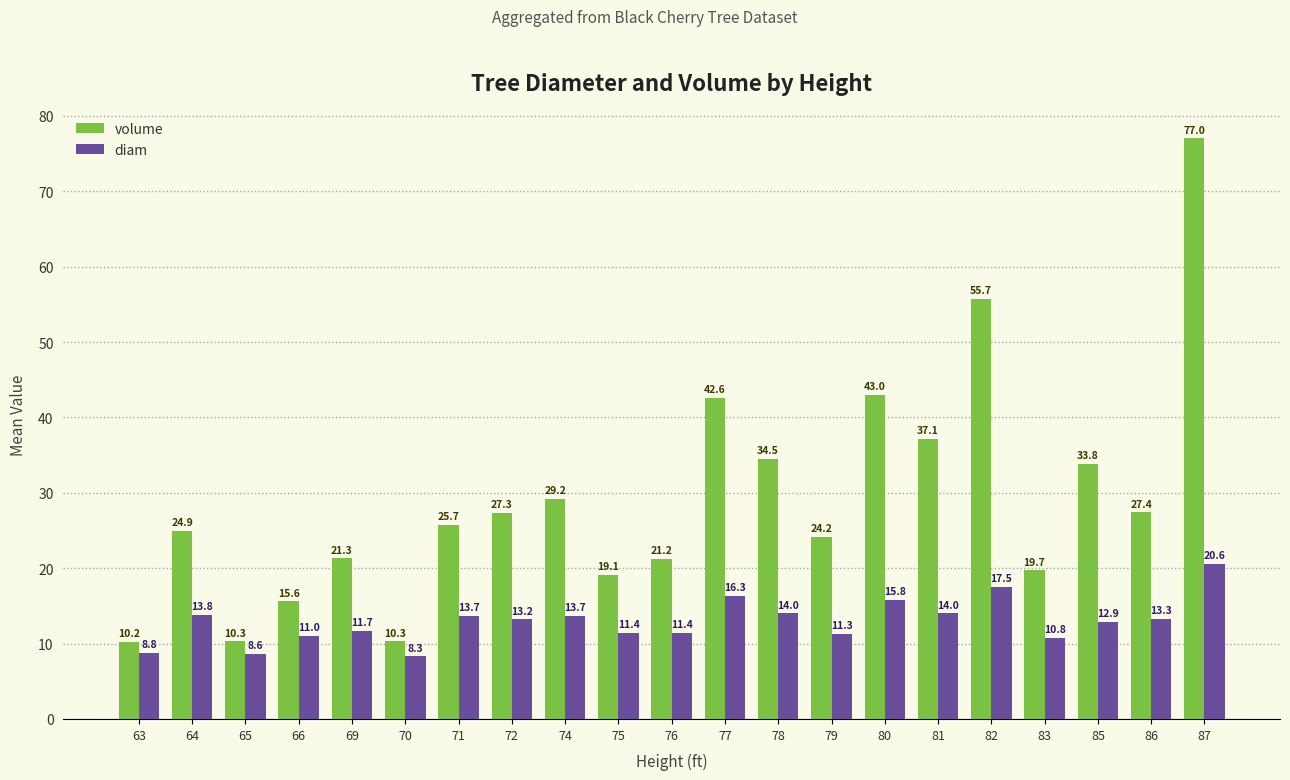

What value does the volume series have at 64?

24.9